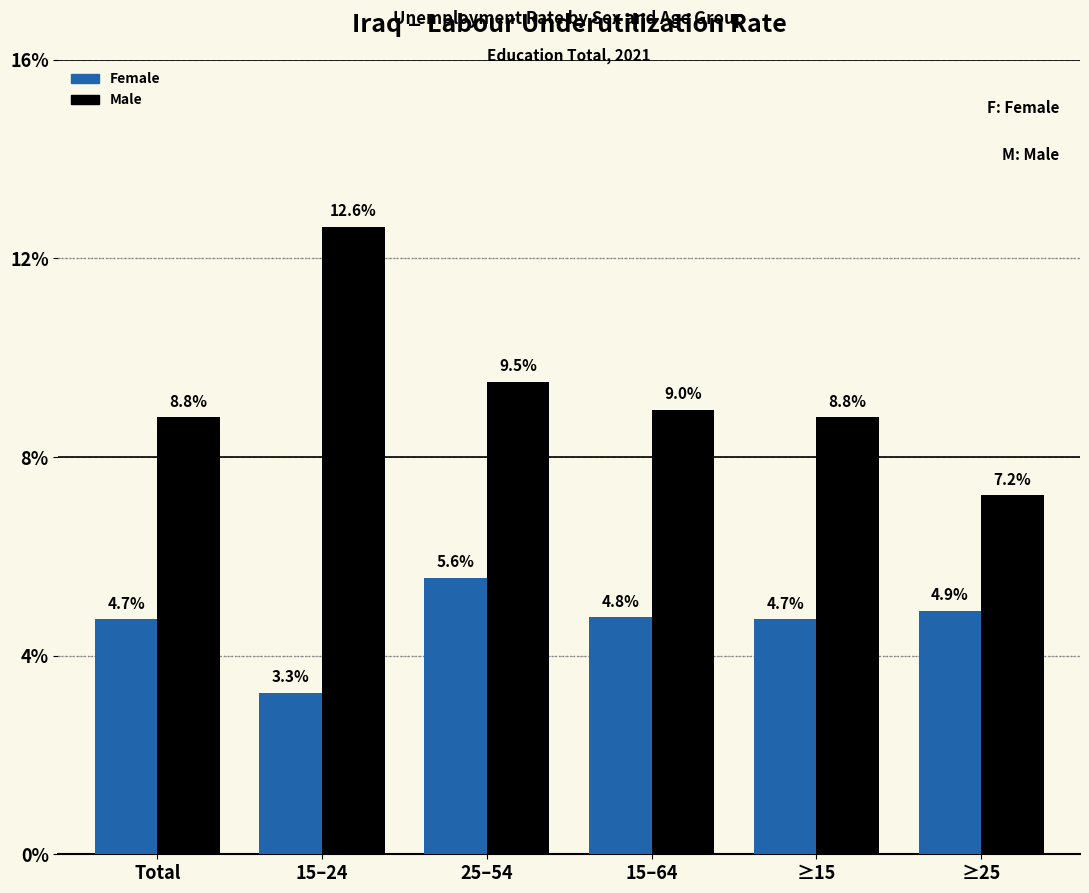

Reading left to right, extract all data points from this chart.

Female: 4.7	3.3	5.6	4.8	4.7	4.9
Male: 8.8	12.6	9.5	9.0	8.8	7.2